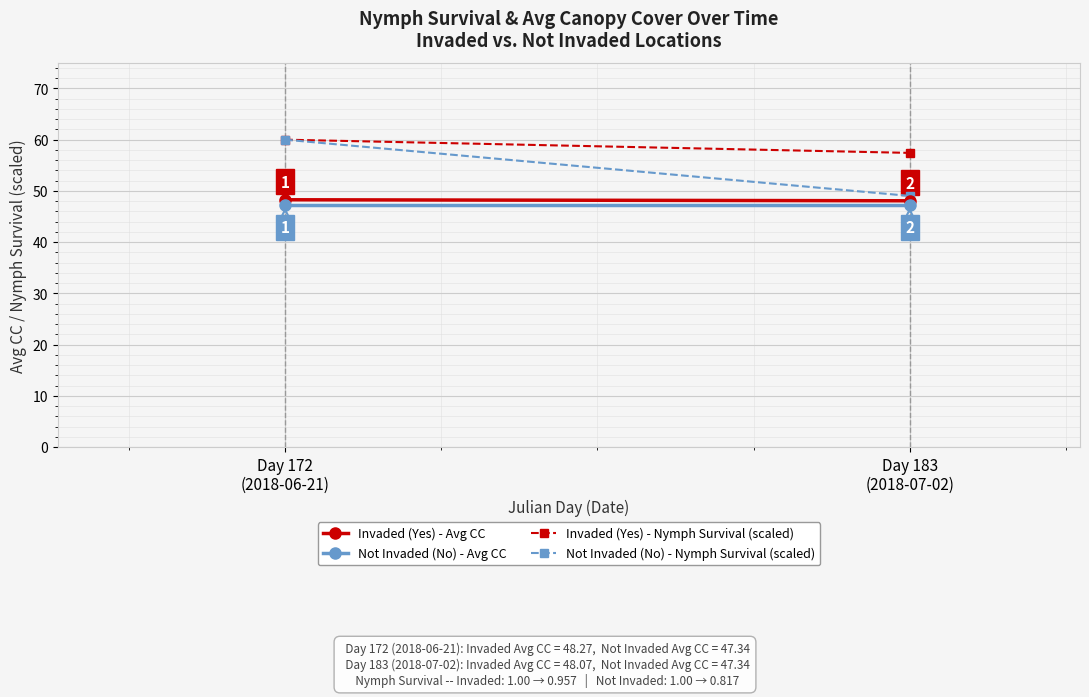

Is it true that Not Invaded (No) - Avg CC equals 11.8 at Day 172
(2018-06-21)?

False